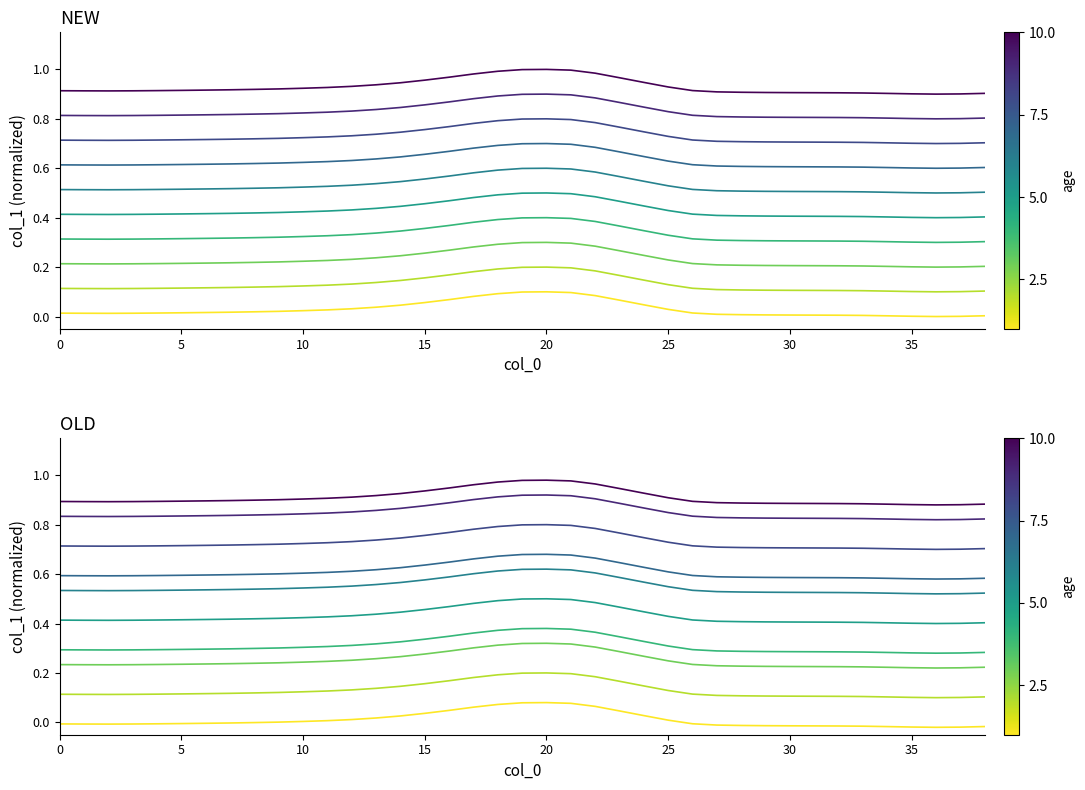

Is this an area chart (filled region under the line)?

No